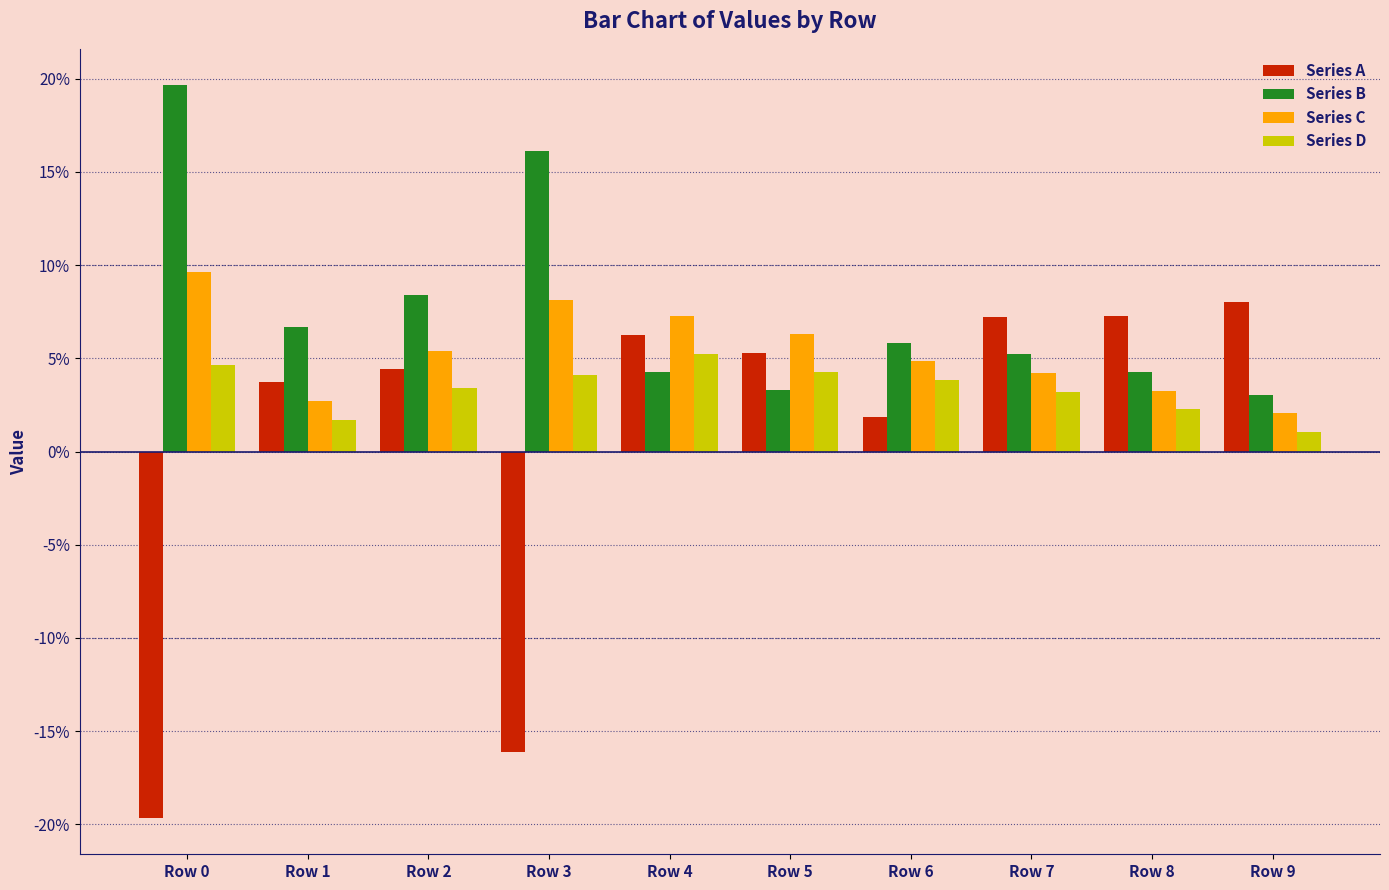

What is the total value across all series at Row 8?

0.2